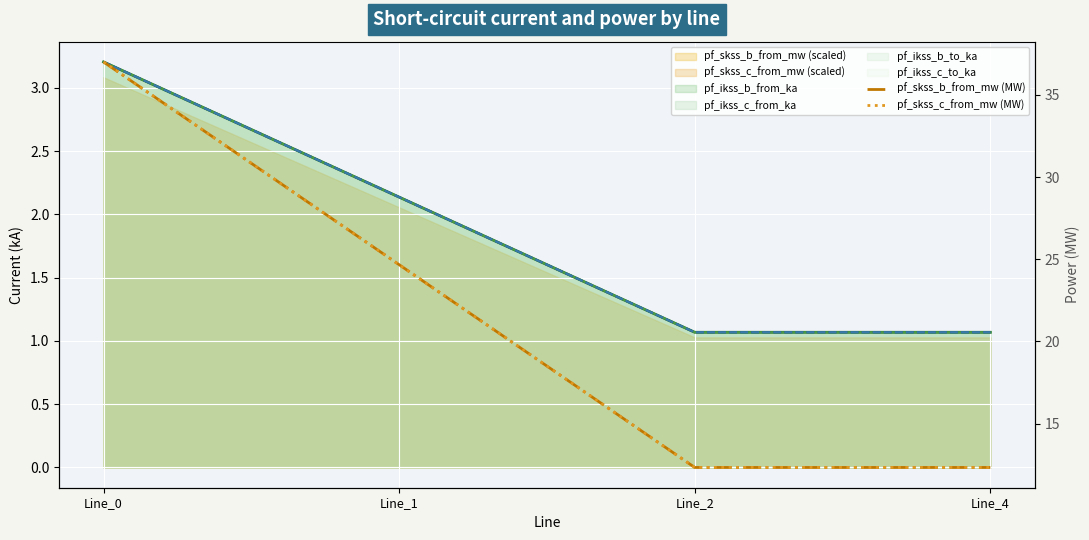

At which category does pf_skss_c_from_mw (MW) reach its first local valley?

Line_2